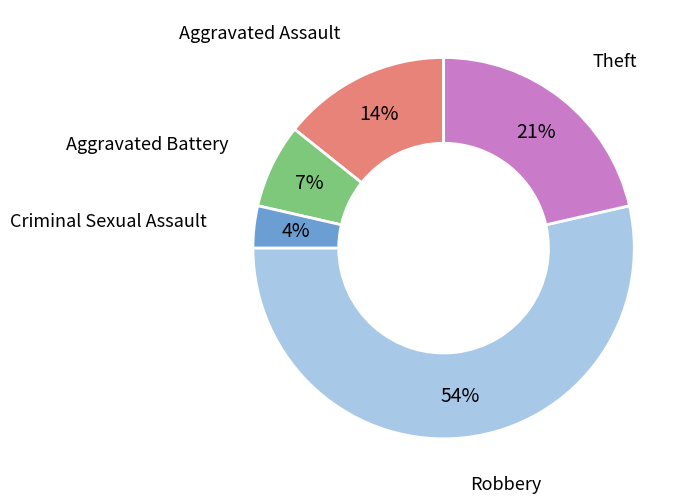

To the nearest percent, what is the average slice percentage?

20%